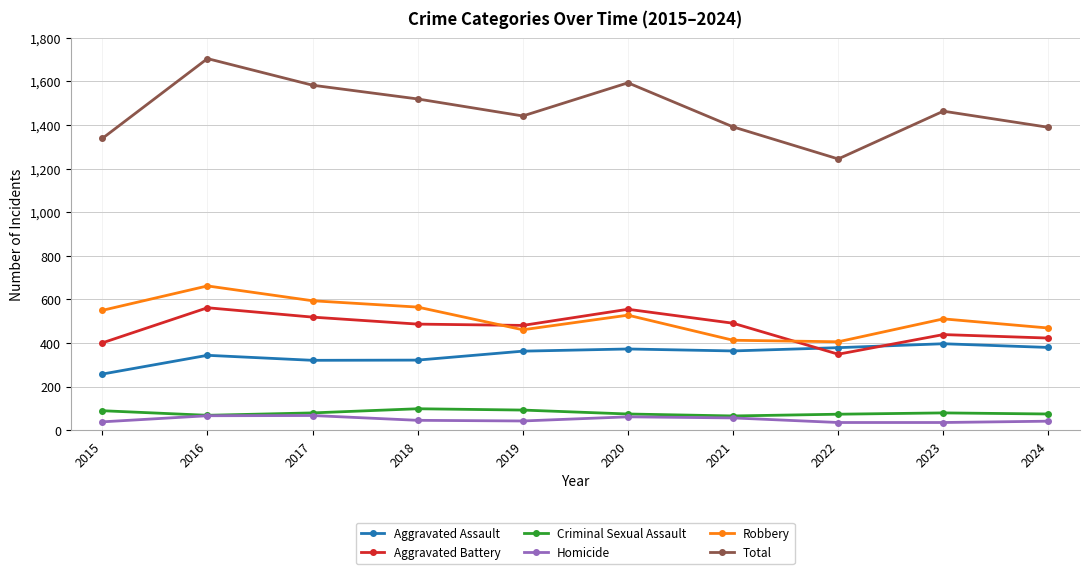

In Total, how many points are lower than both neighbors (excluding endpoints)?

2